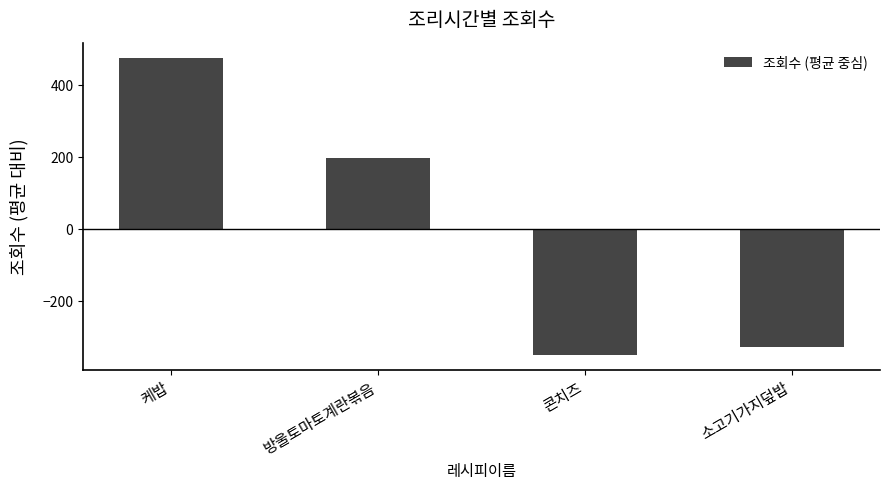

The value at 콘치즈 is -349.2. True or false?

True